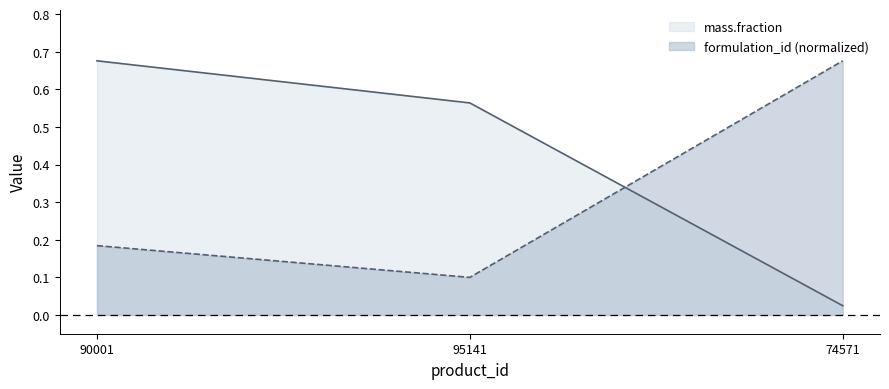

Between 90001 and 74571, which series saw the biggest shift?

mass.fraction